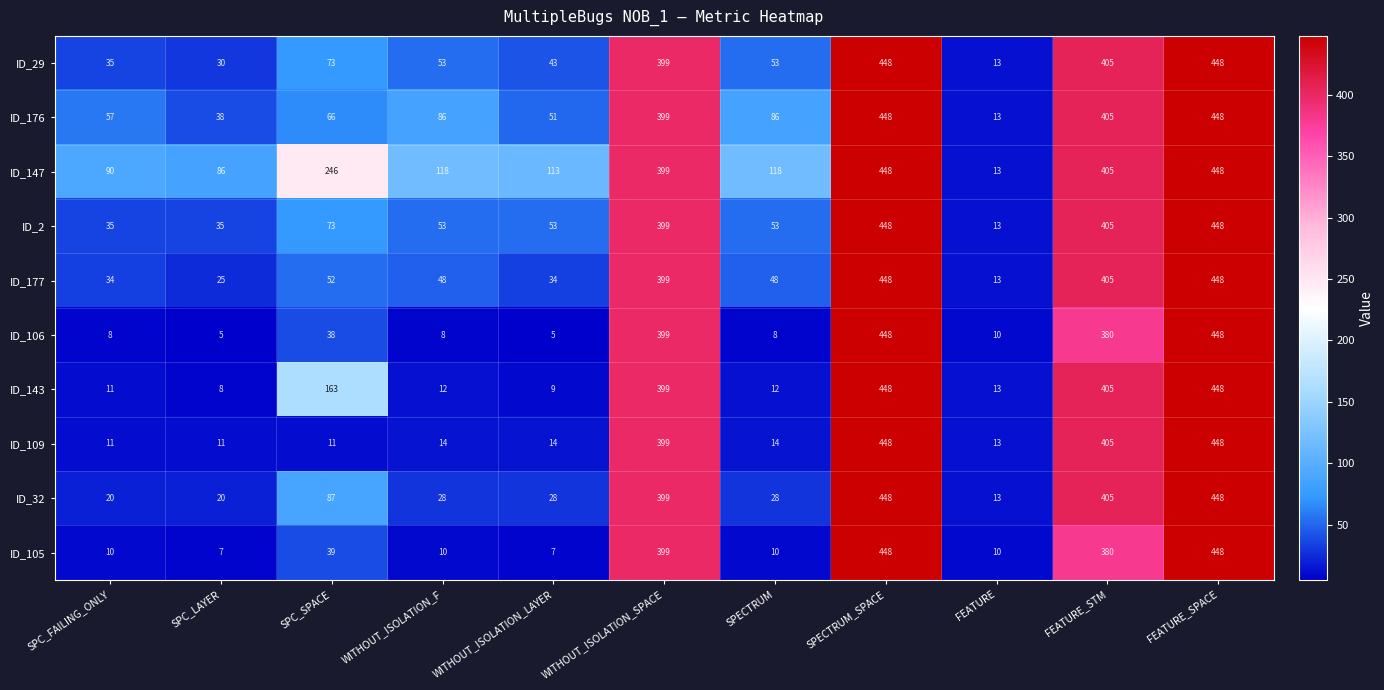

What is the sum of all ID_106 values?

1757